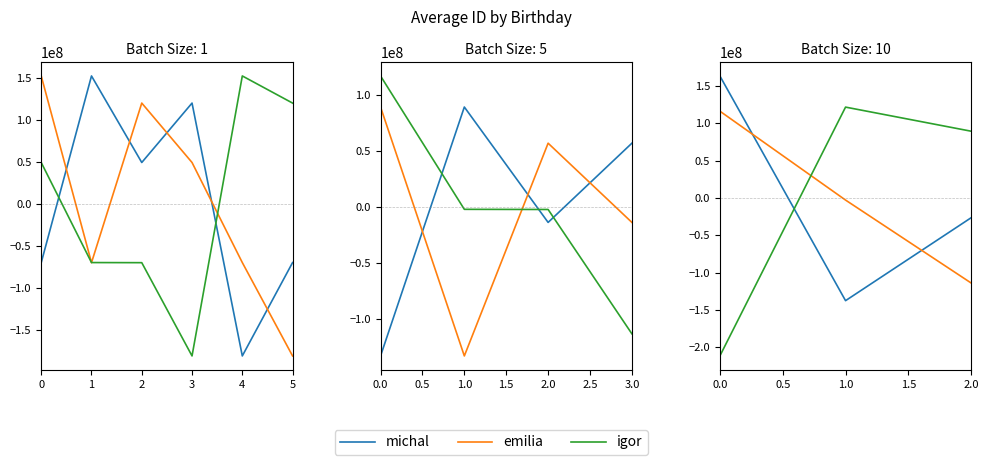

Does the chart display data point markers on the line(s)?

No